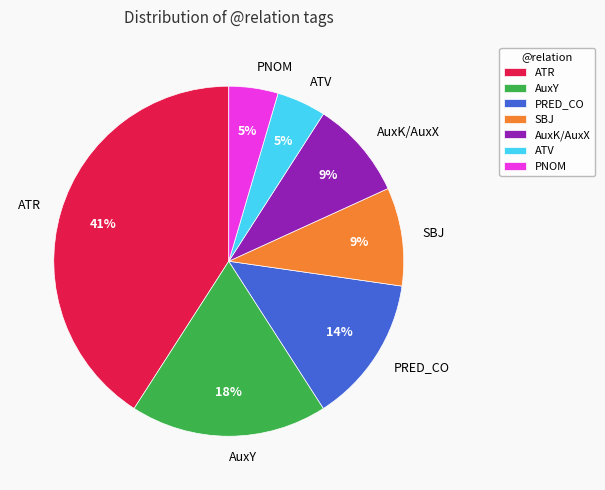

How many segments does this pie chart have?

7